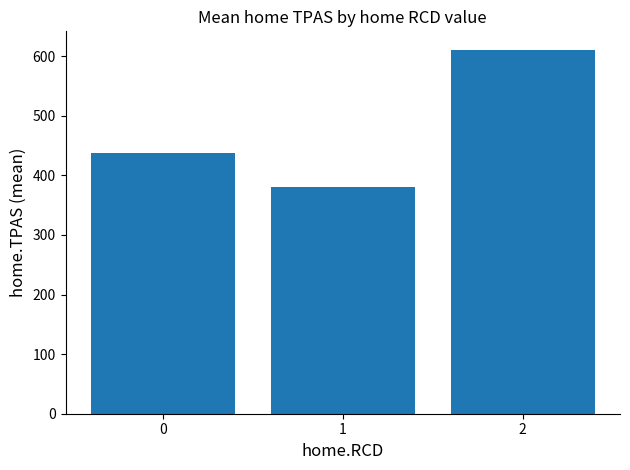

List the labels in order of value, smallest first.

1, 0, 2